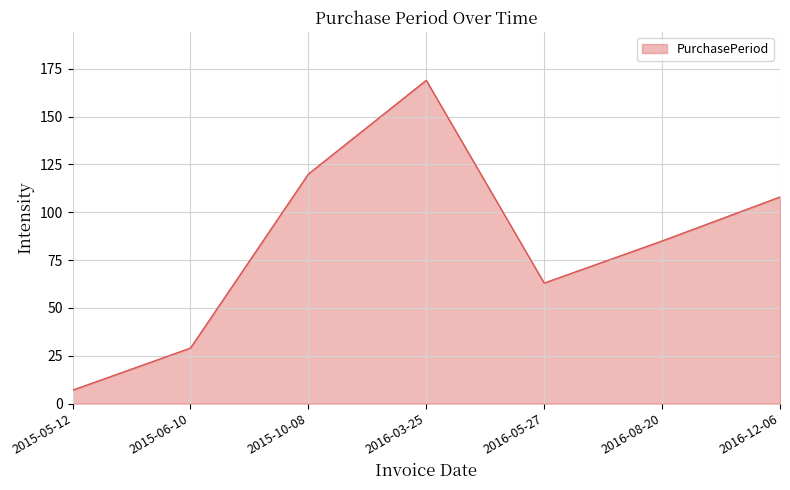

Read the value at 2016-12-06.

108